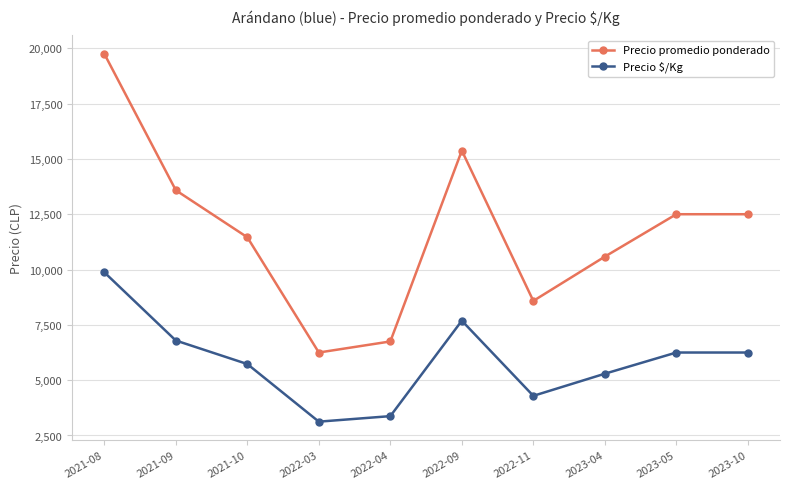

At how many categories does at least one series exceed 7574?

8